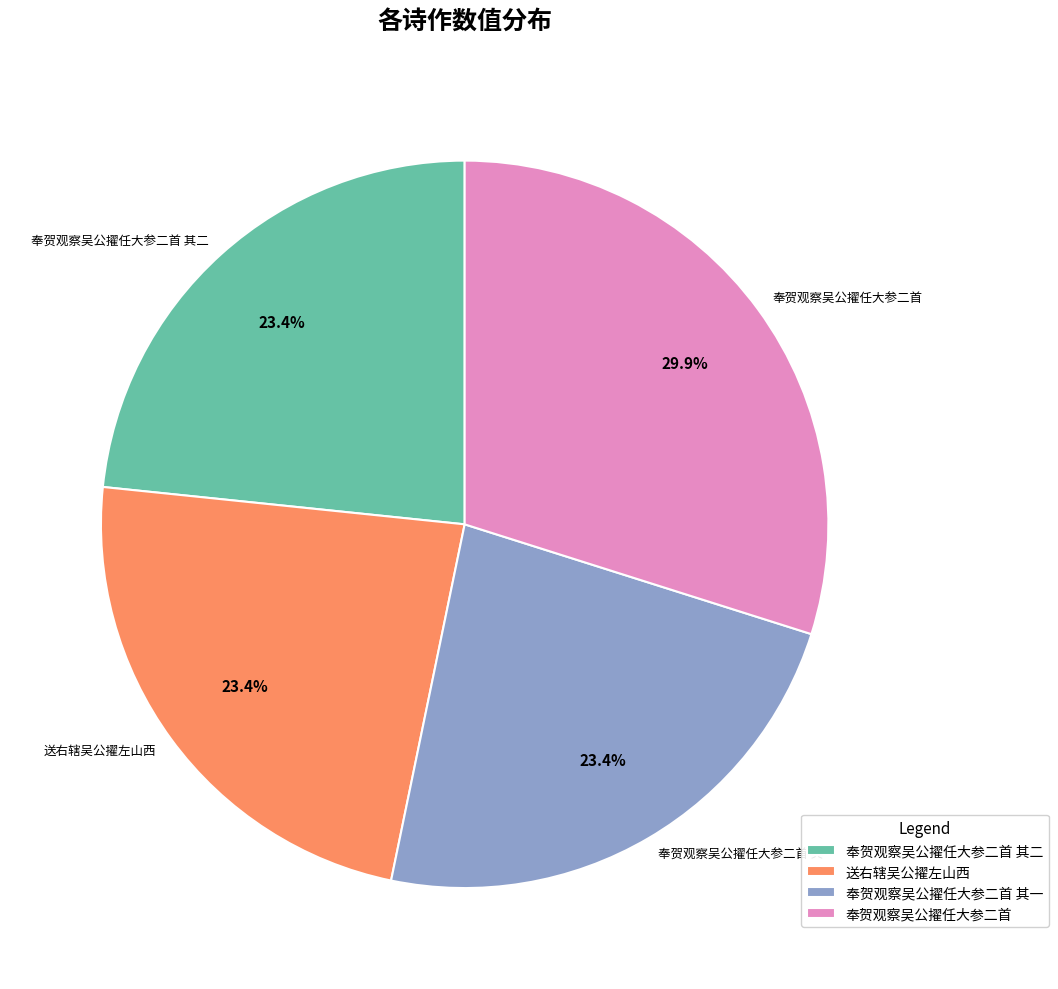

Is it true that 奉贺观察吴公擢任大参二首 其二 is 23% of the pie?

True